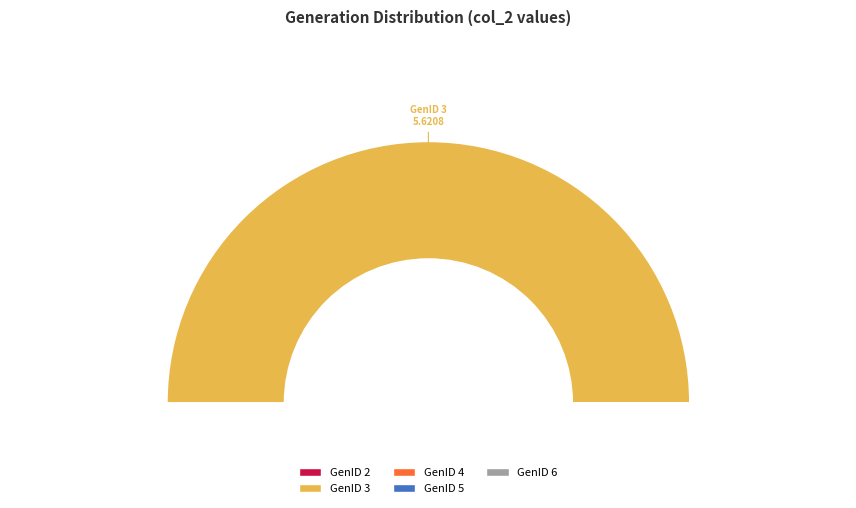

Combined, do GenID 3 and GenID 5 account for over 50%?

Yes